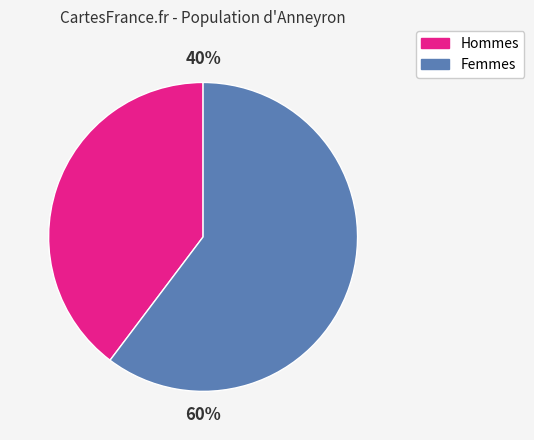

To the nearest percent, what is the average slice percentage?

50%